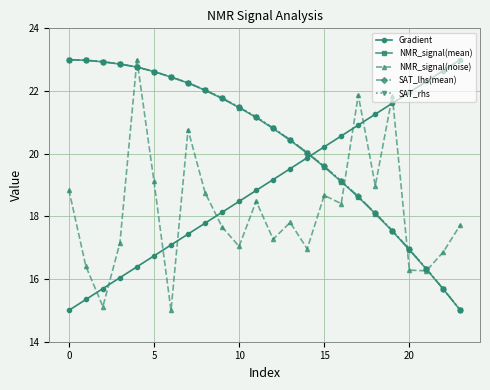

What is the value of the NMR_signal(noise) point at the 14th from the left?

17.8